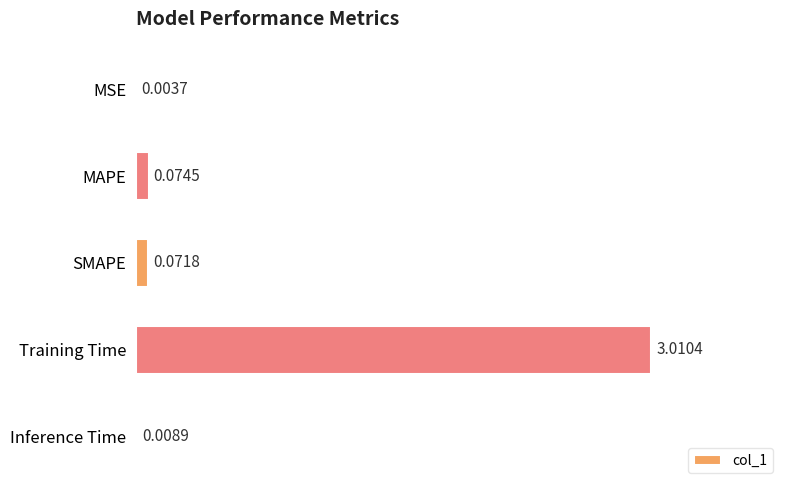

Between MAPE and Training Time, which is larger?

Training Time